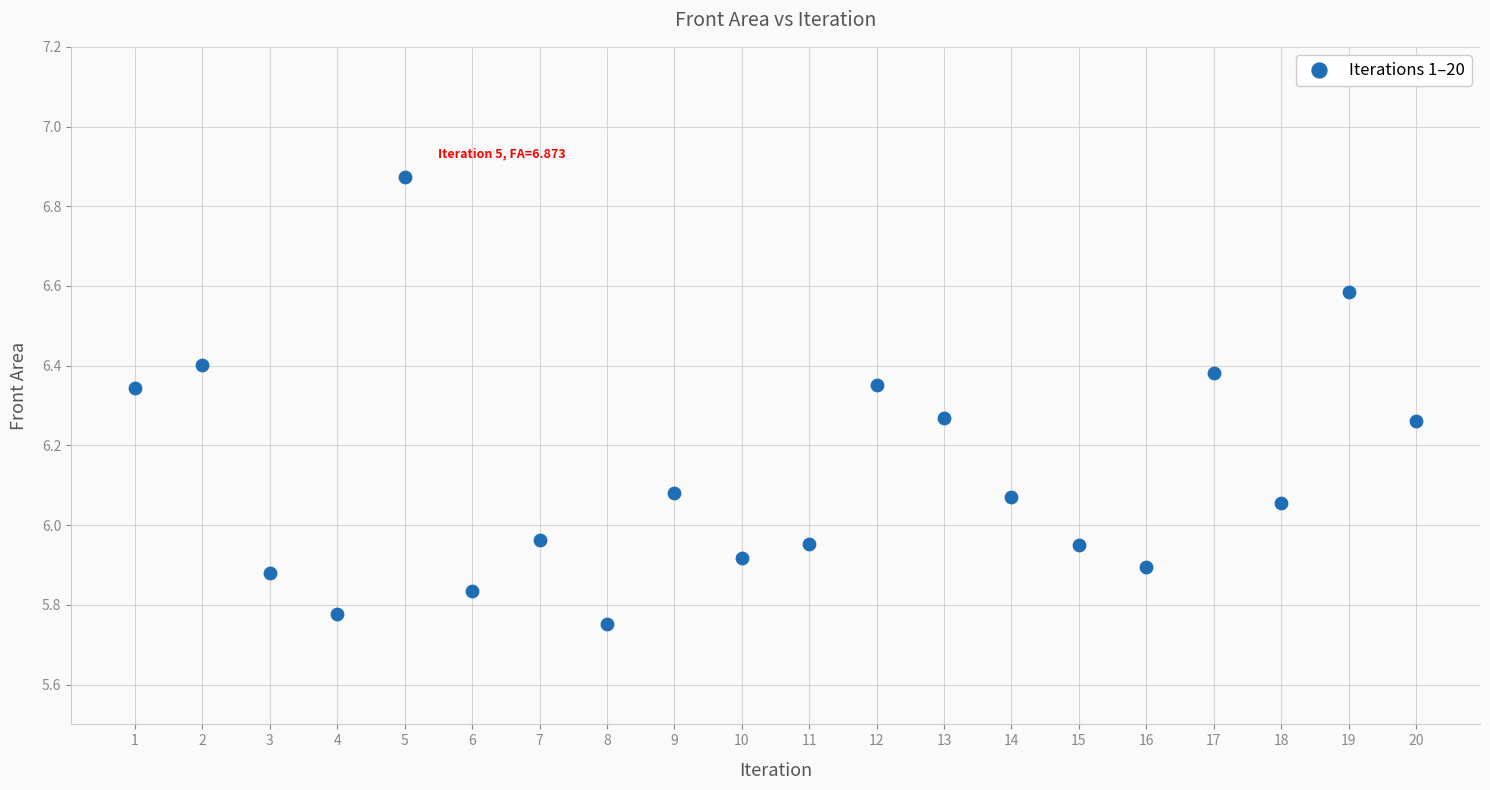

What is the range of X values (max minus min)?

19.0